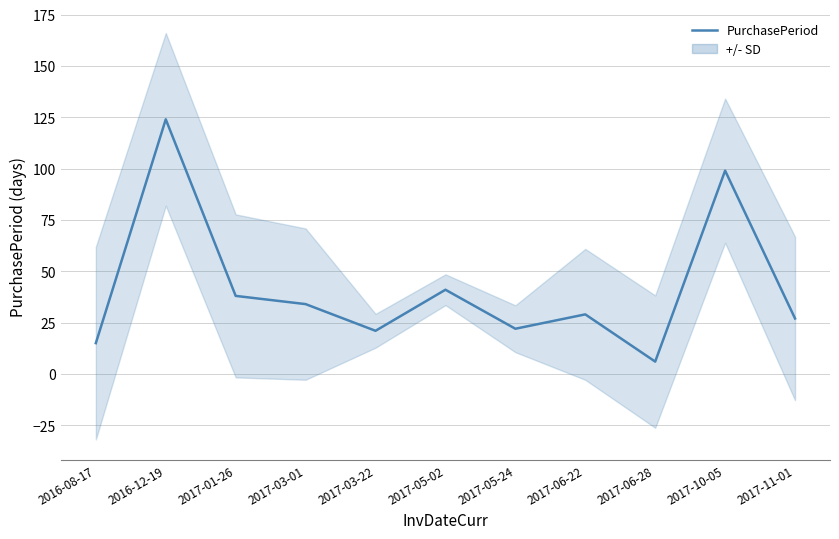

What is the smallest value displayed?

6